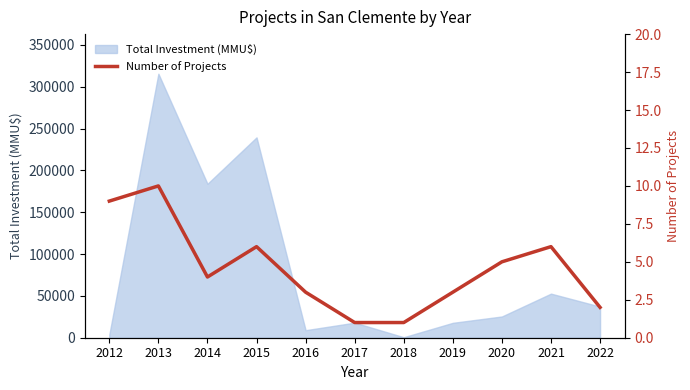

At which category does the chart reach its peak across all series?

2013